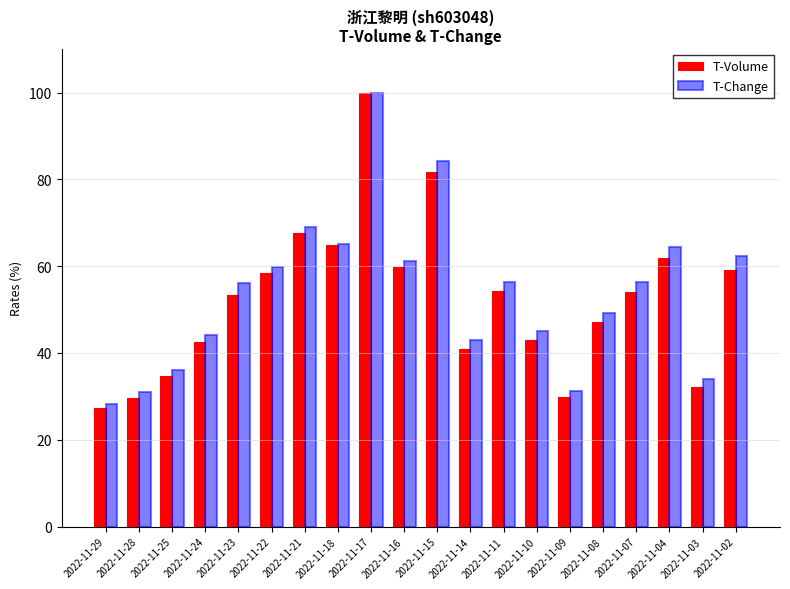

What is the difference between the maximum and second lowest values in the T-Volume series?

70.4